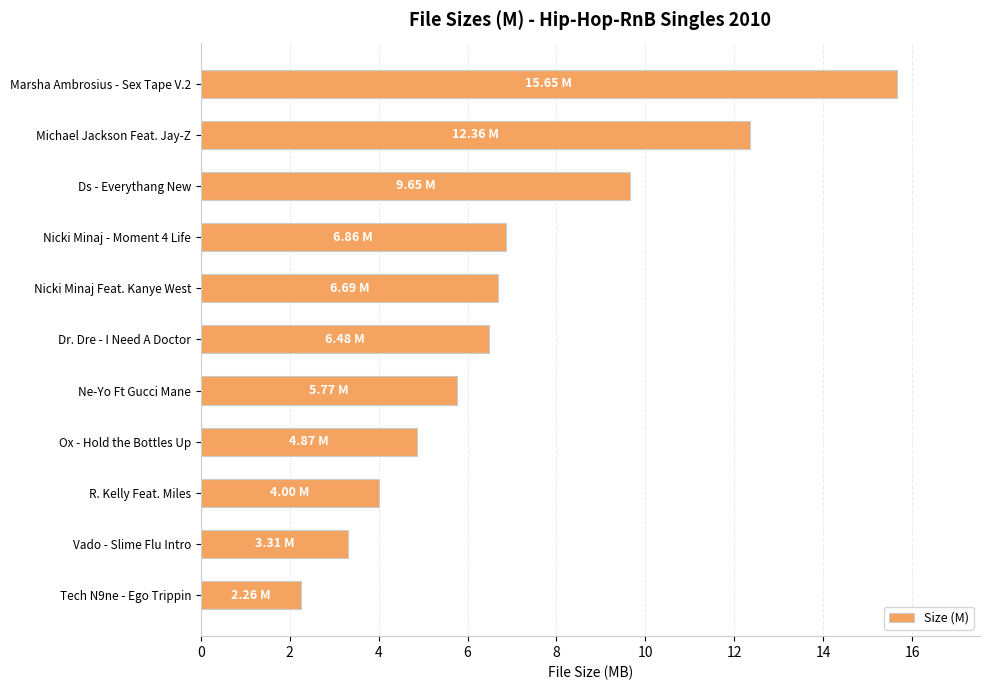

Between Michael Jackson Feat. Jay-Z and Nicki Minaj Feat. Kanye West, which is larger?

Michael Jackson Feat. Jay-Z